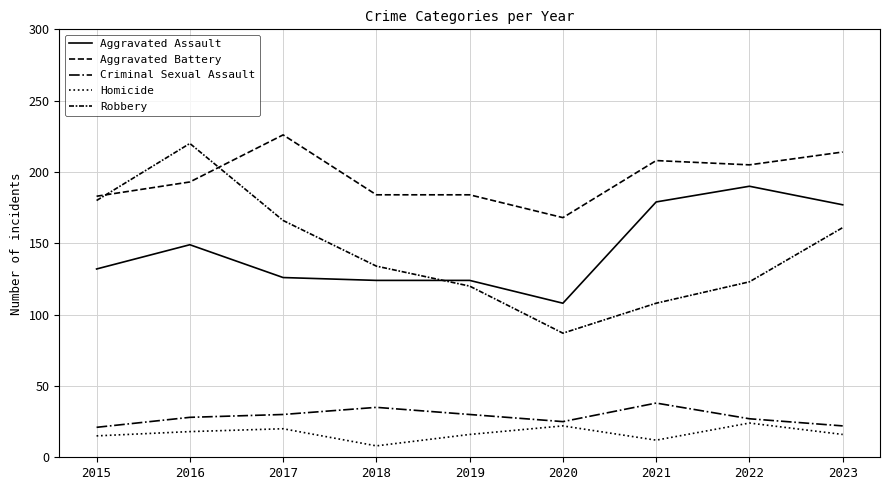

Reading left to right, extract all data points from this chart.

Aggravated Assault: 2015=132	2016=149	2017=126	2018=124	2019=124	2020=108	2021=179	2022=190	2023=177
Aggravated Battery: 2015=183	2016=193	2017=226	2018=184	2019=184	2020=168	2021=208	2022=205	2023=214
Criminal Sexual Assault: 2015=21	2016=28	2017=30	2018=35	2019=30	2020=25	2021=38	2022=27	2023=22
Homicide: 2015=15	2016=18	2017=20	2018=8	2019=16	2020=22	2021=12	2022=24	2023=16
Robbery: 2015=180	2016=220	2017=166	2018=134	2019=120	2020=87	2021=108	2022=123	2023=161